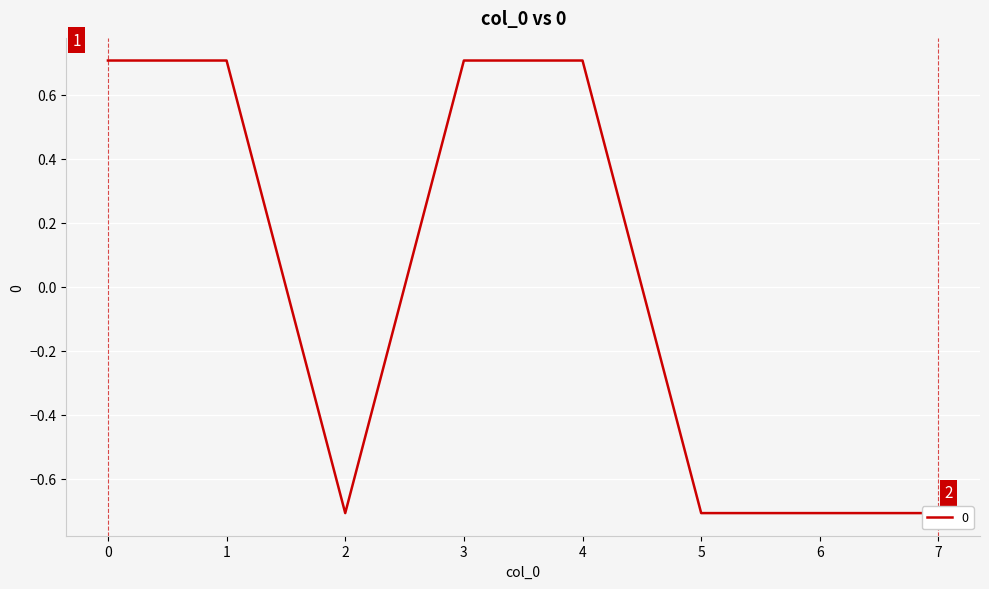

Is it true that the value at 5 is -0.2?

False